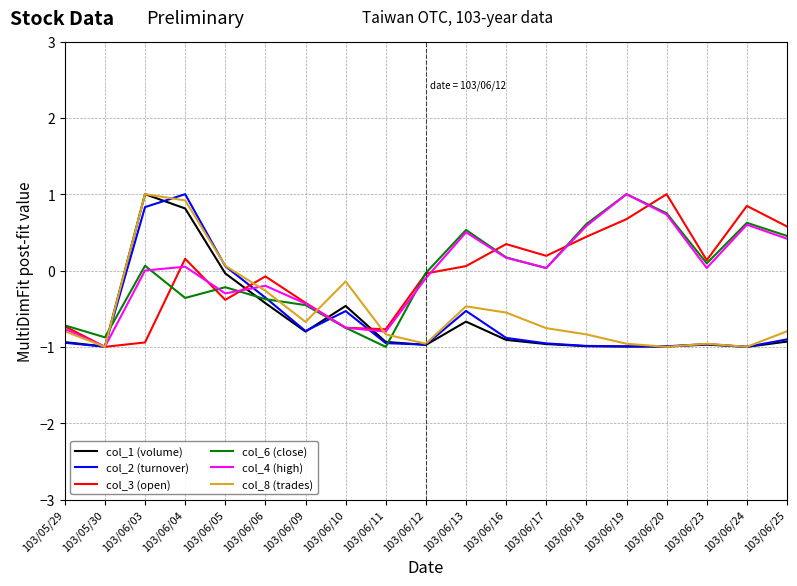

What is the total value across all series at 103/06/03?

2.0